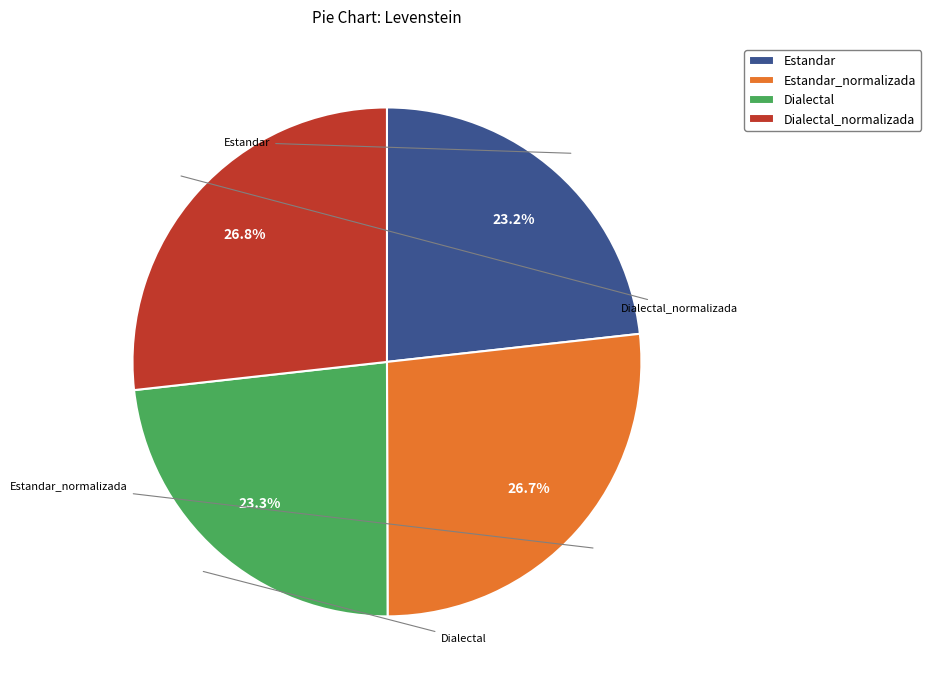

To the nearest percent, what is the difference between the largest and smallest slice percentages?

4%